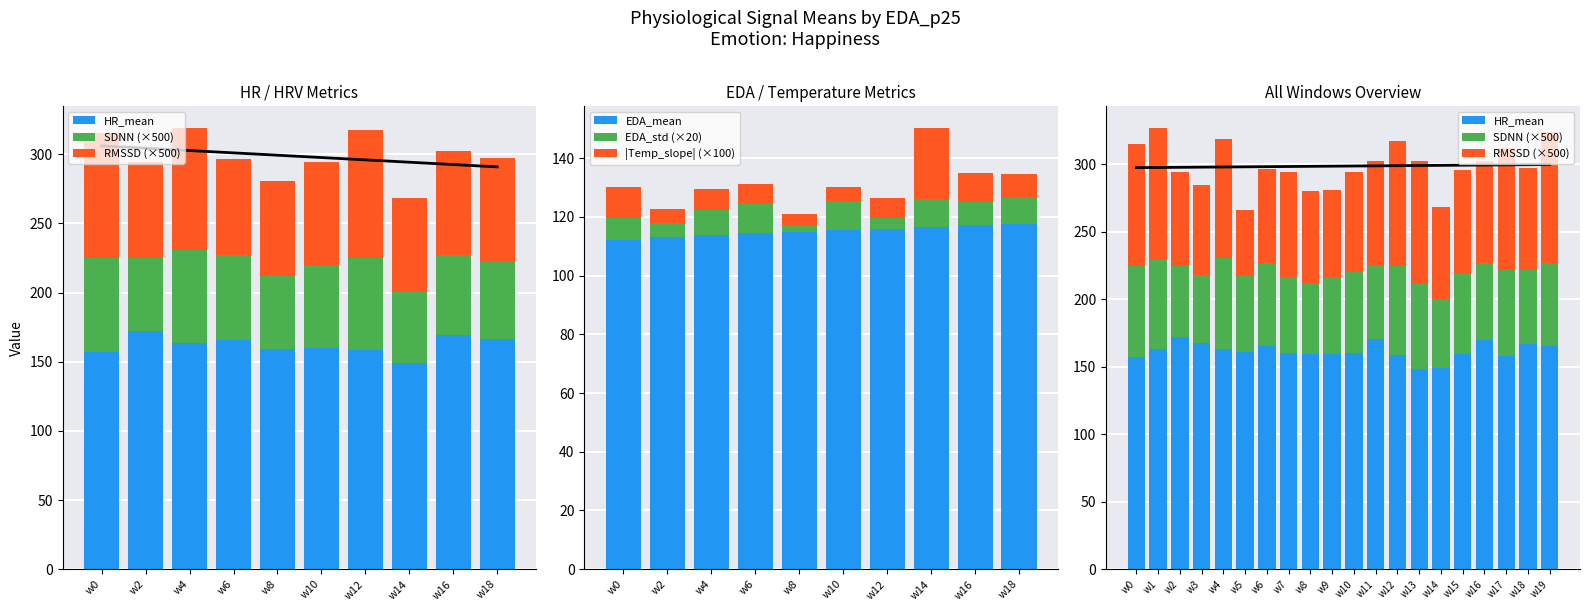

What is the highest value of the EDA_mean series?

117.7